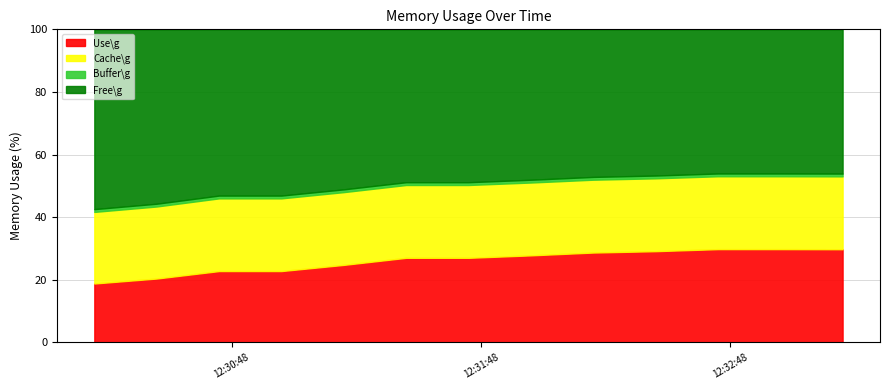

What is the label of the 10th point from the left?

2020-11-20T12:32:30+00:00